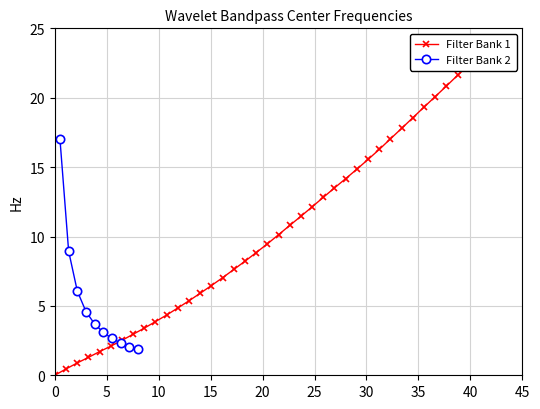

What is the minimum value for Filter Bank 2?

1.9